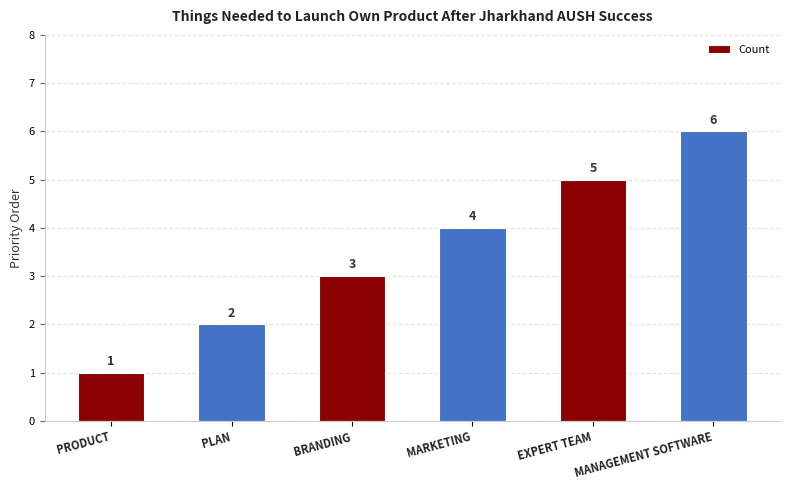

What position from the left is MANAGEMENT SOFTWARE?

6